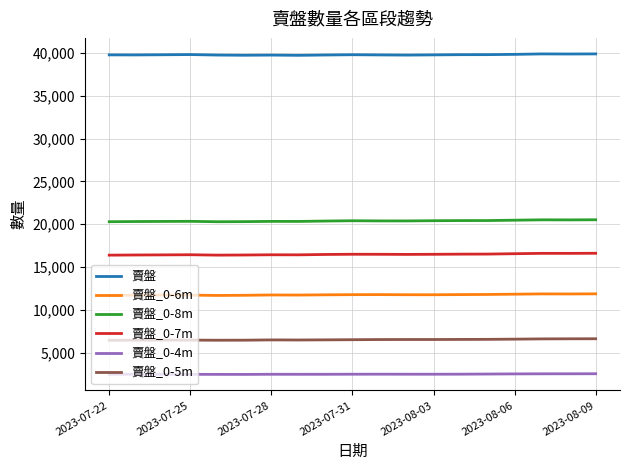

What is the difference between the maximum and minimum values in the 賣盤_0-6m series?

189